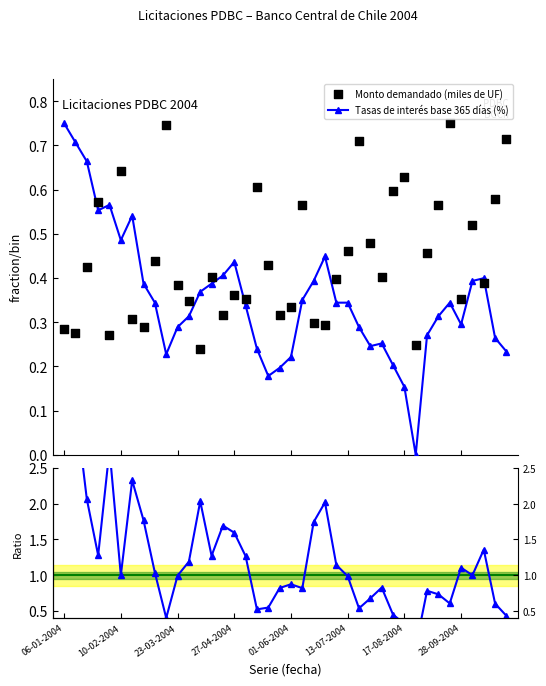

What is the total value across all series at 26?

1.5